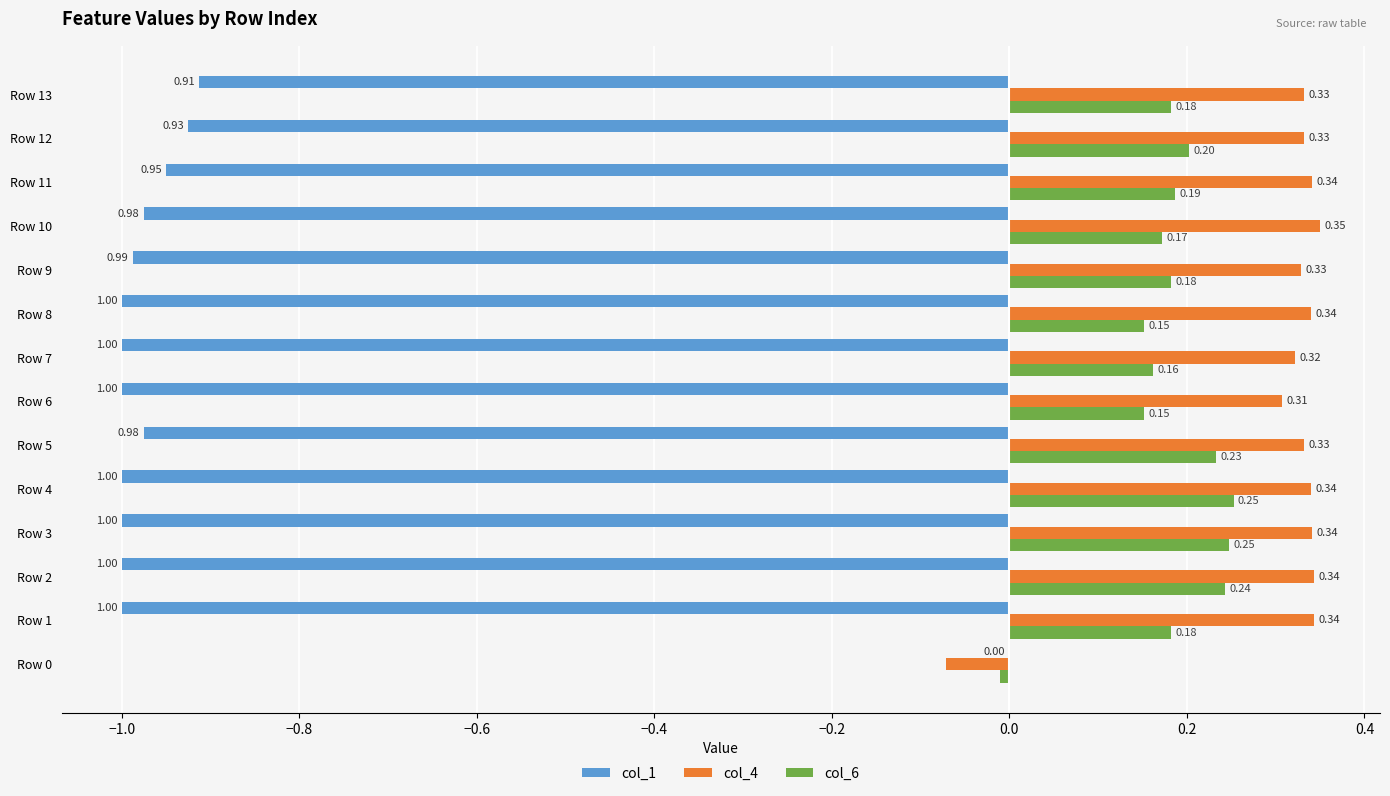

Between Row 6 and Row 12, which series saw the biggest shift?

col_1